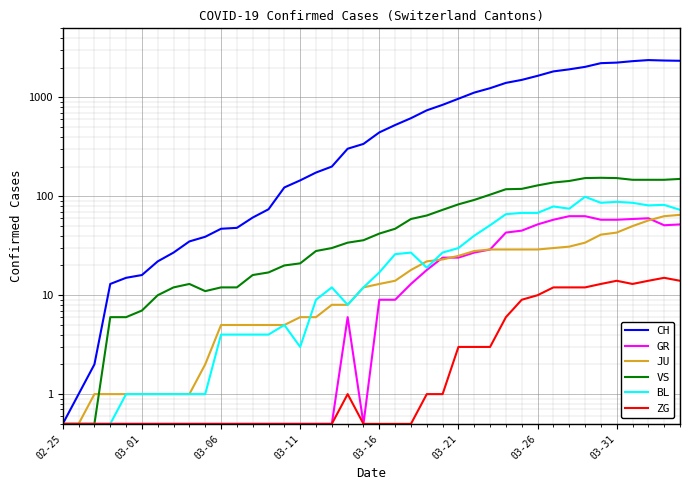

Which category has the lowest value across all series?

02-25